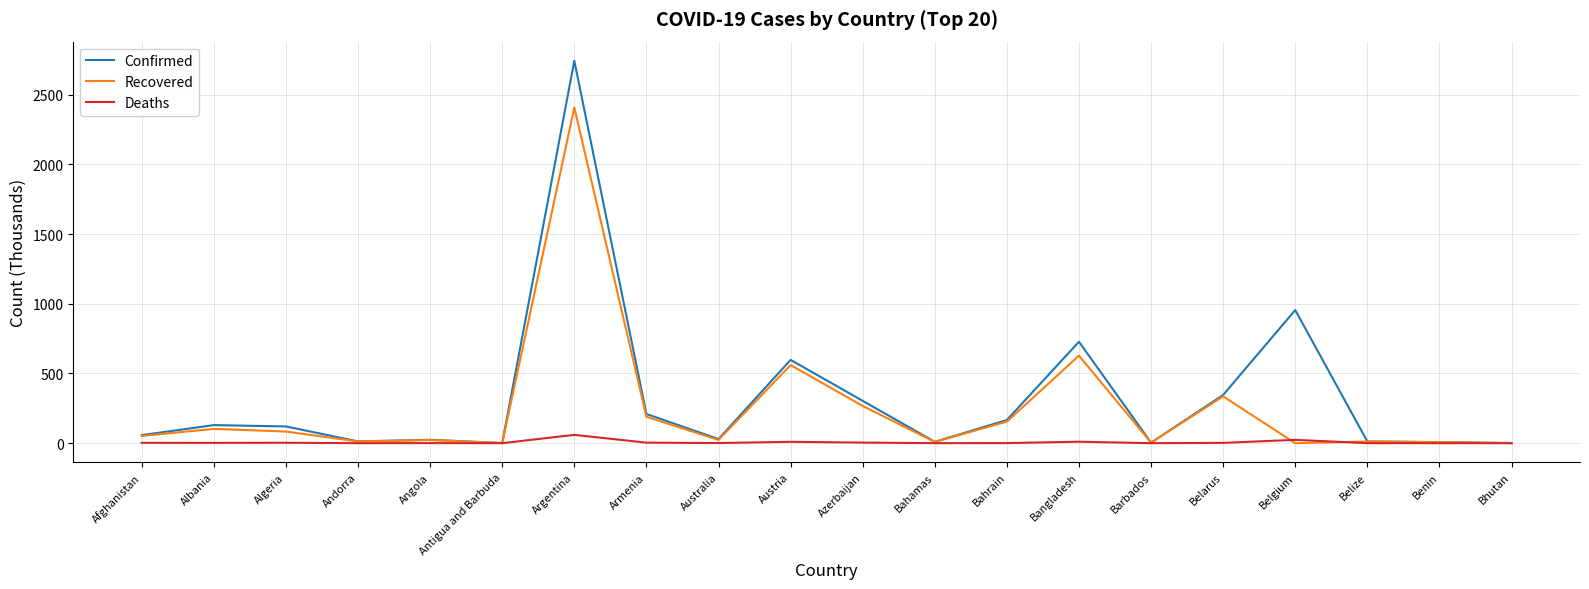

What is the total value across all series at Armenia?

403.1